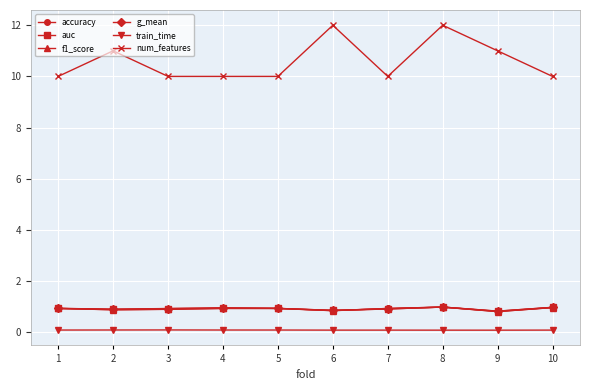

Which series has the largest range (max minus min)?

num_features